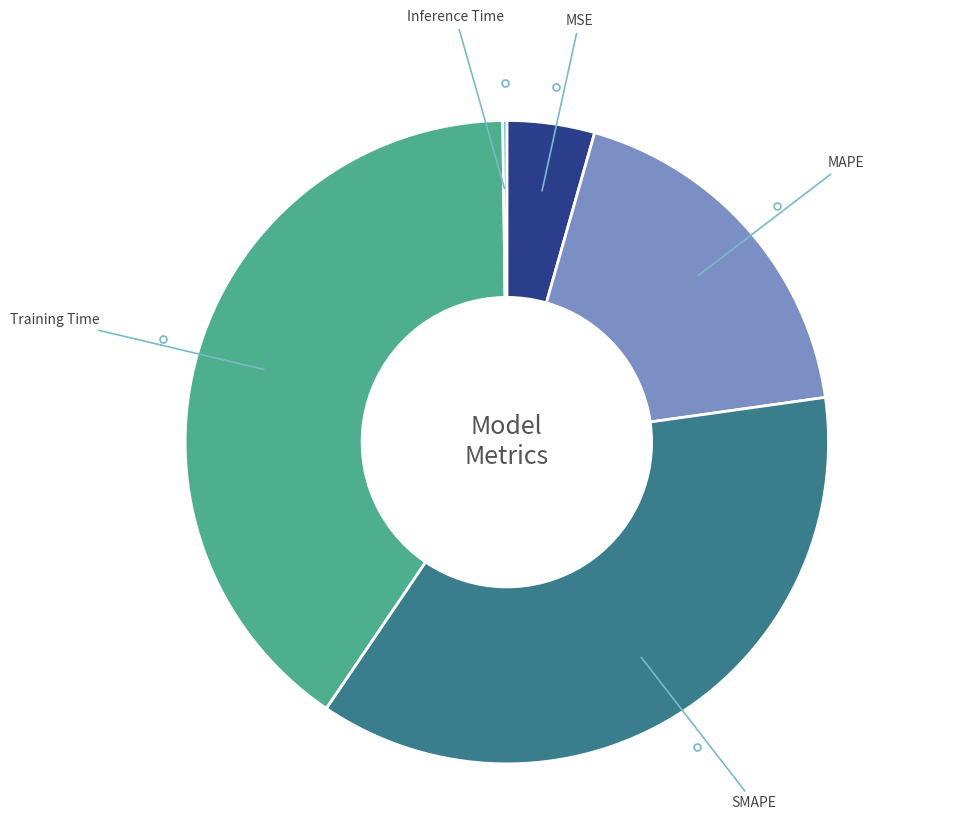

Is it true that MAPE is 9% of the pie?

False